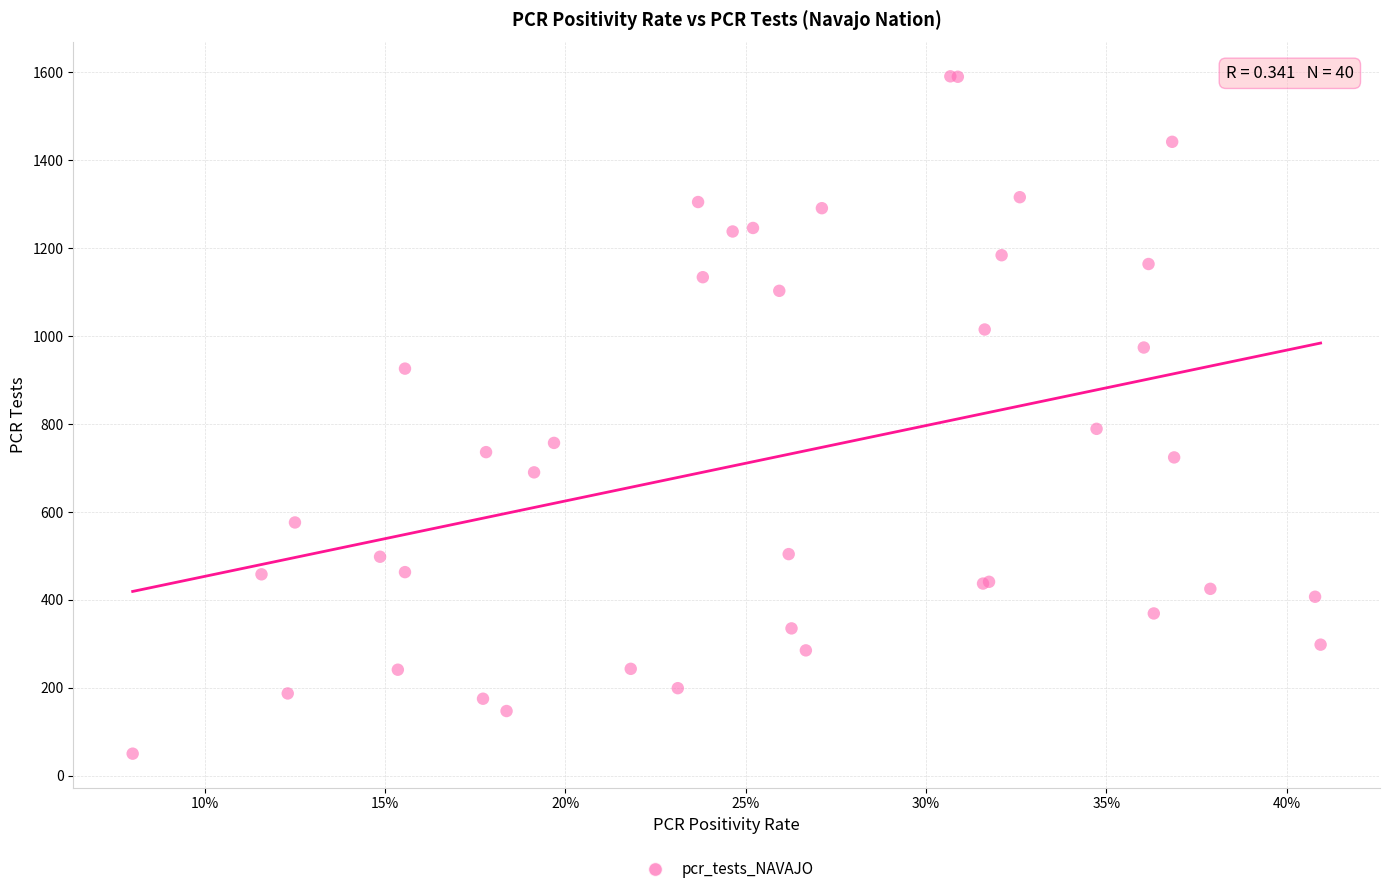

What Y value in the scatter plot is closest to 820?

789